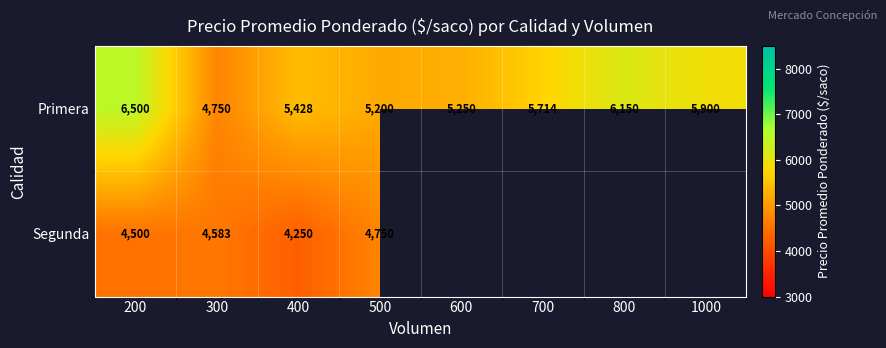

Rank the series at 400 from lowest to highest value.

Segunda, Primera